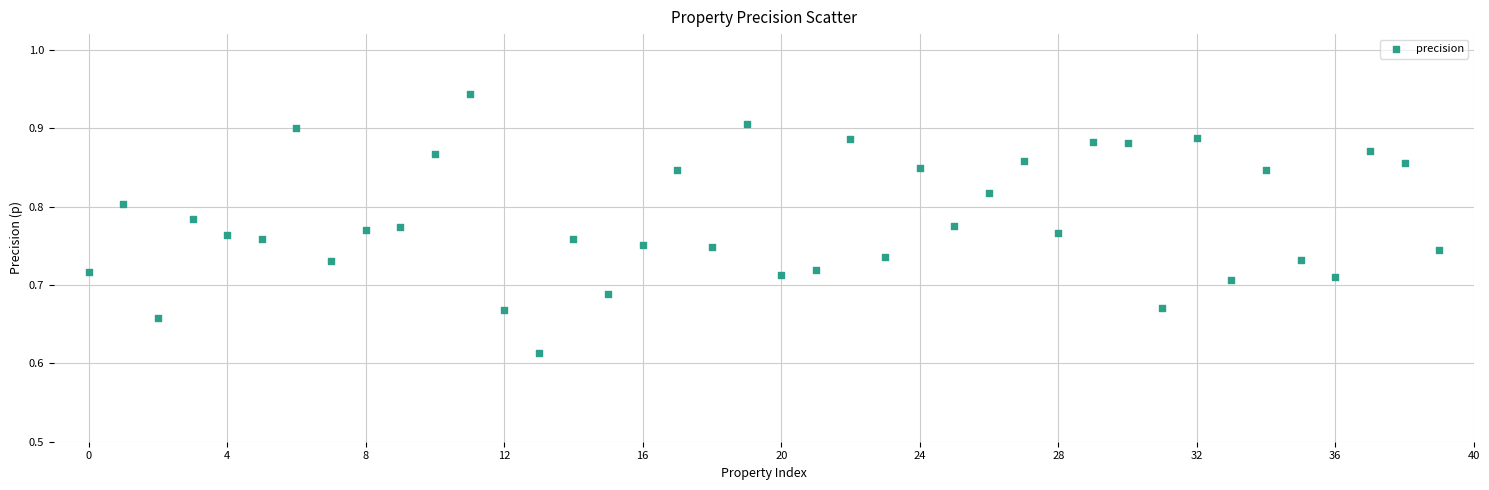

What is the range of Y values (max minus min)?

0.3